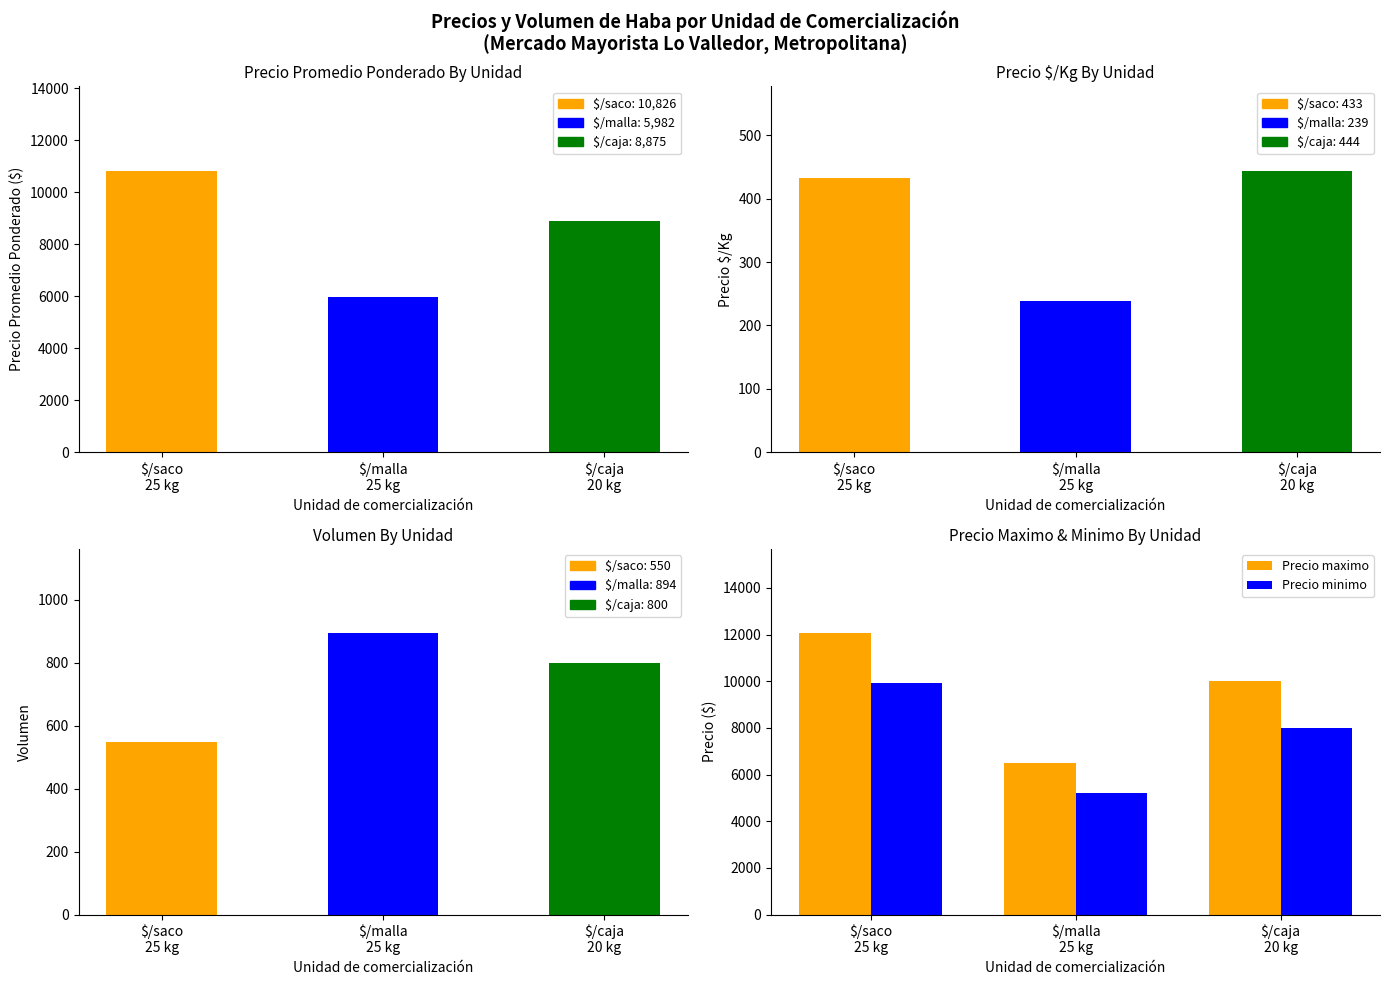

What is the label of the 3rd bar from the left?

$/caja
20 kg